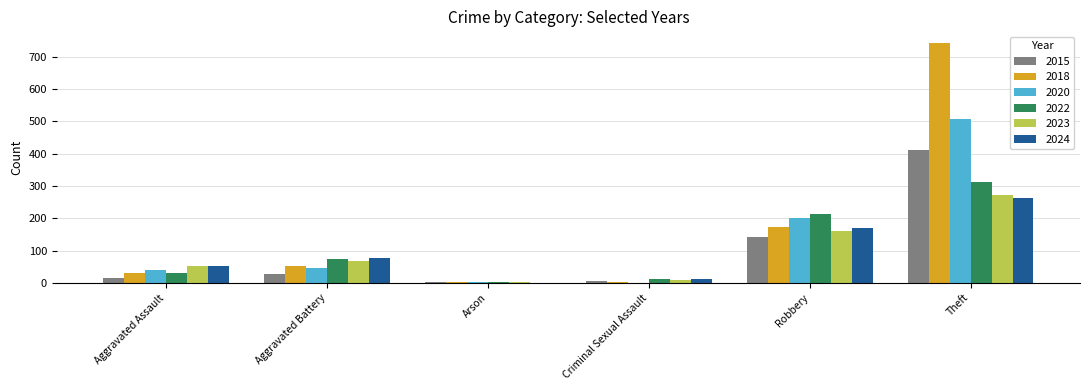

The 2023 series shows 68 at Aggravated Battery. True or false?

True